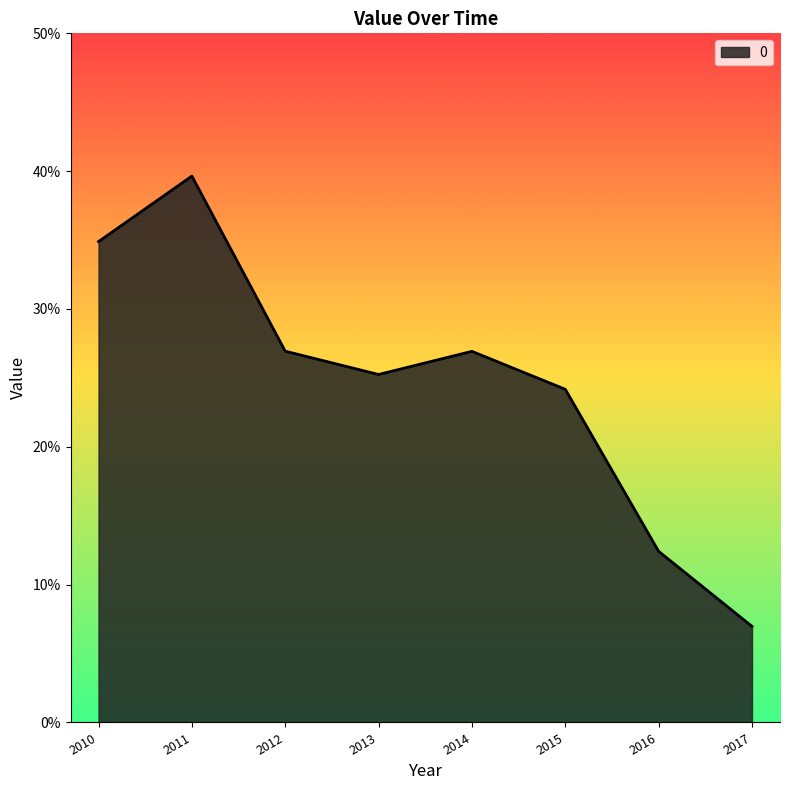

List the labels in order of value, smallest first.

2017, 2016, 2015, 2013, 2014, 2012, 2010, 2011